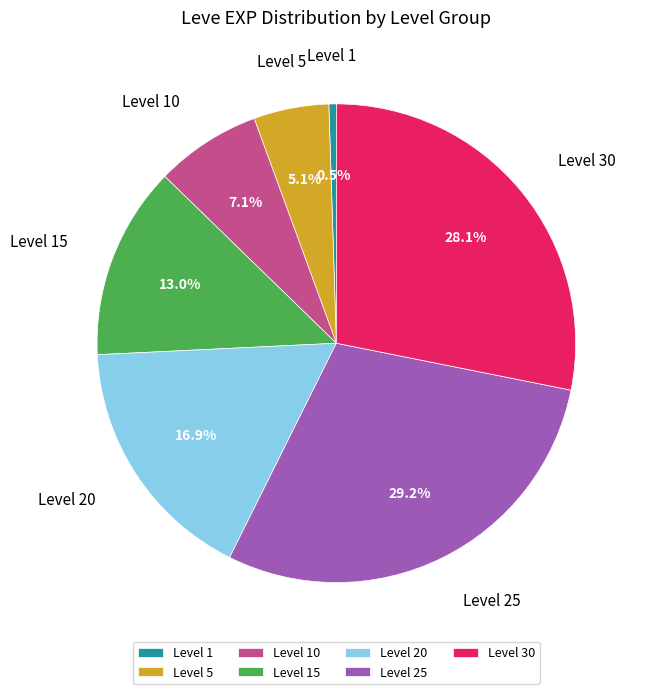

Rank the categories by value from lowest to highest.

Level 1, Level 5, Level 10, Level 15, Level 20, Level 30, Level 25